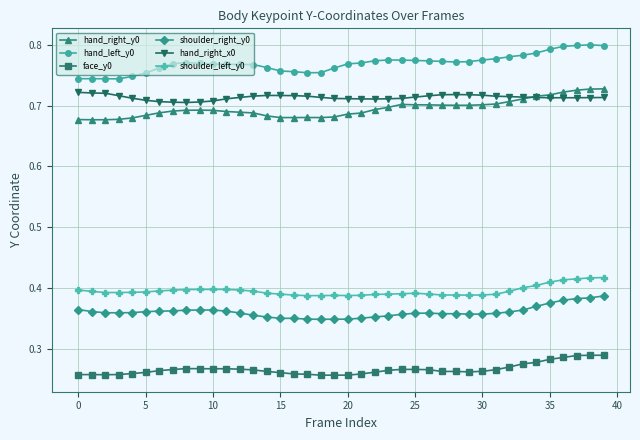

Which series has the largest total across all categories?

hand_left_y0